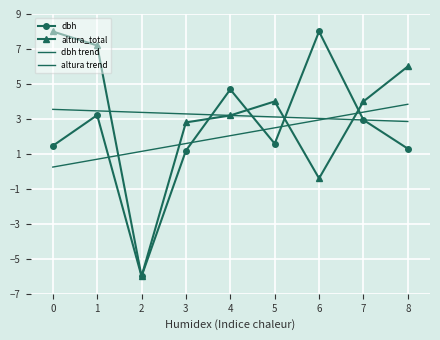

Between which two adjacent categories do altura_total and dbh first intersect?

3 and 4